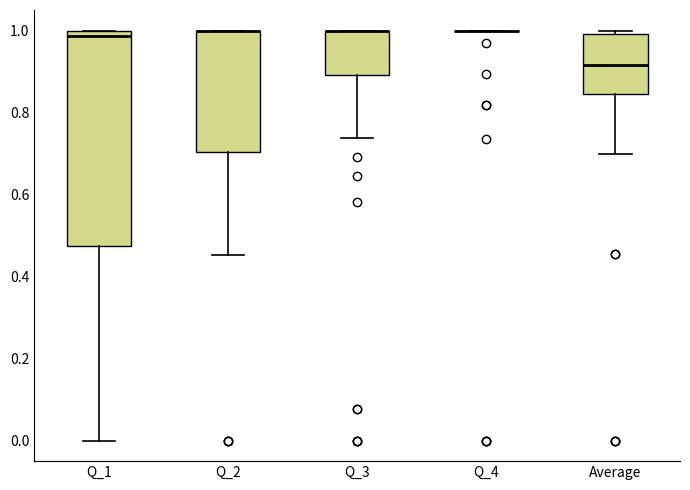

Reading left to right, transcribe this box plot: for each box, give where its median line is, the range the box spans, and where its two whiskers end, as read against the y-axis. The values are not printed on the chart, so give them approximately, as read against the axis.

Q_1: median 0.98, box 0.48 to 1.00, whiskers 0.00 to 1.00
Q_2: median 1.00 (drawn on the box's upper edge), box 0.70 to 1.00, whiskers 0.46 to 1.00
Q_3: median 1.00 (drawn on the box's upper edge), box 0.90 to 1.00, whiskers 0.74 to 1.00
Q_4: box collapsed to a line at 1.00, whiskers 1.00 to 1.00
Average: median 0.92, box 0.84 to 1.00, whiskers 0.70 to 1.00 (just above the box's upper edge)